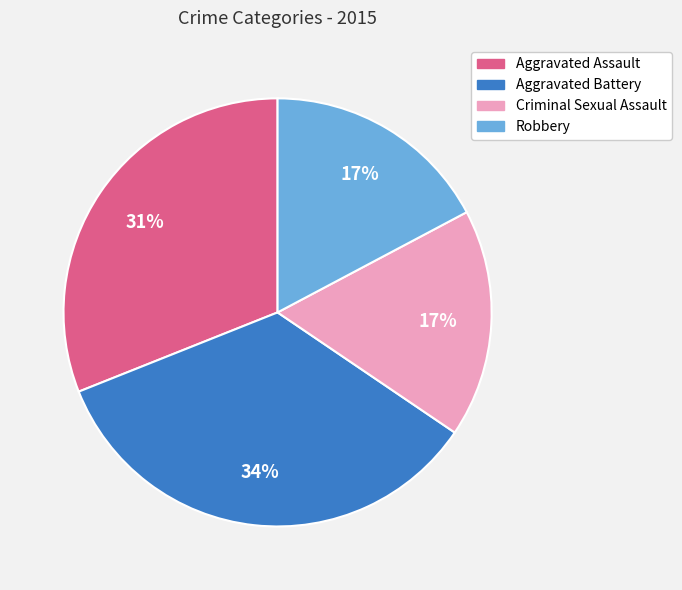

Is there any slice that represents more than half of the pie?

No